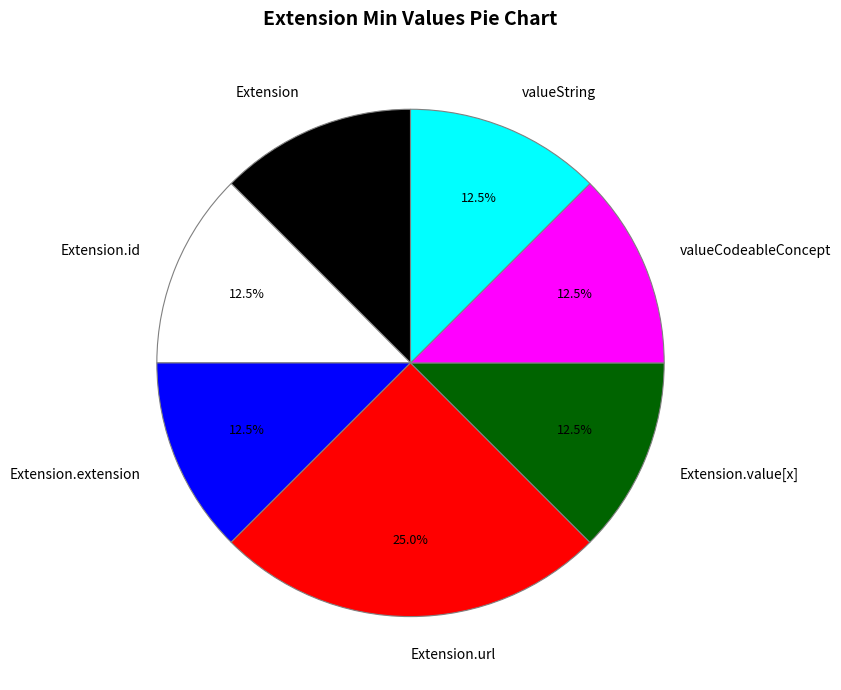

Does valueString represent more than half of the total?

No